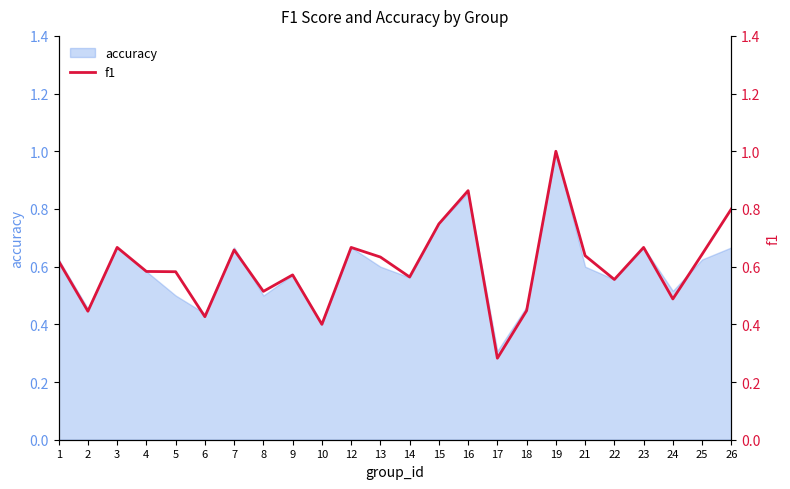

How many points are lower than both their immediate neighbors (excluding endpoints)?

8